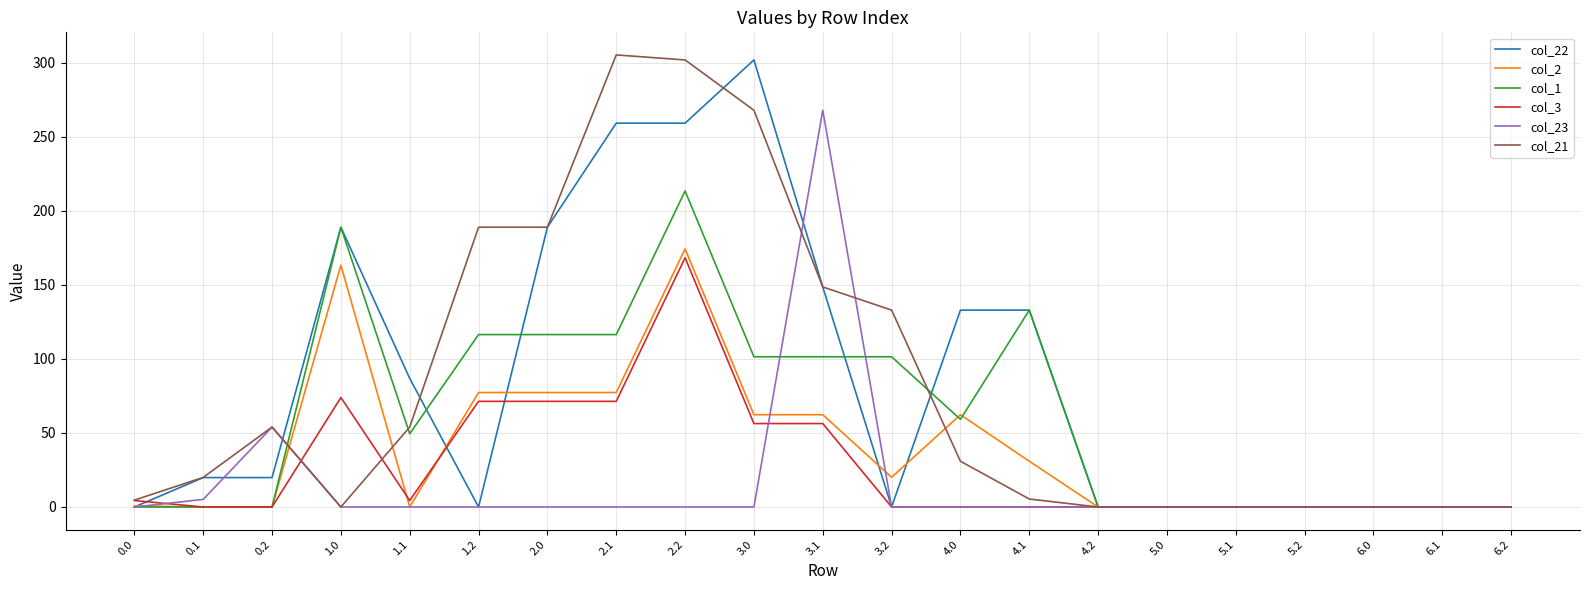

At which label does col_21 first exceed 20?

0.1